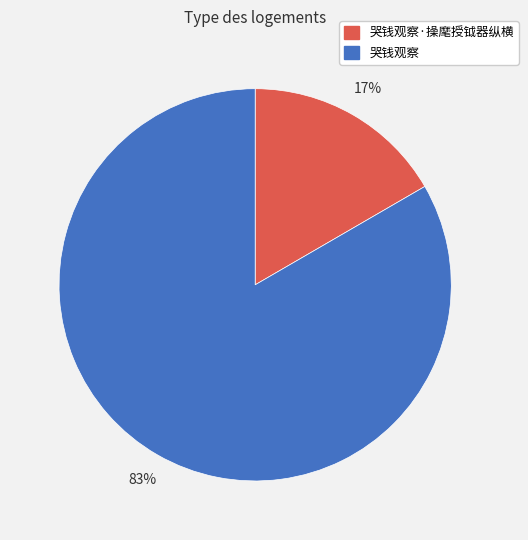

Which has a higher value, 哭钱观察 or 哭钱观察·操麾授钺器纵横?

哭钱观察